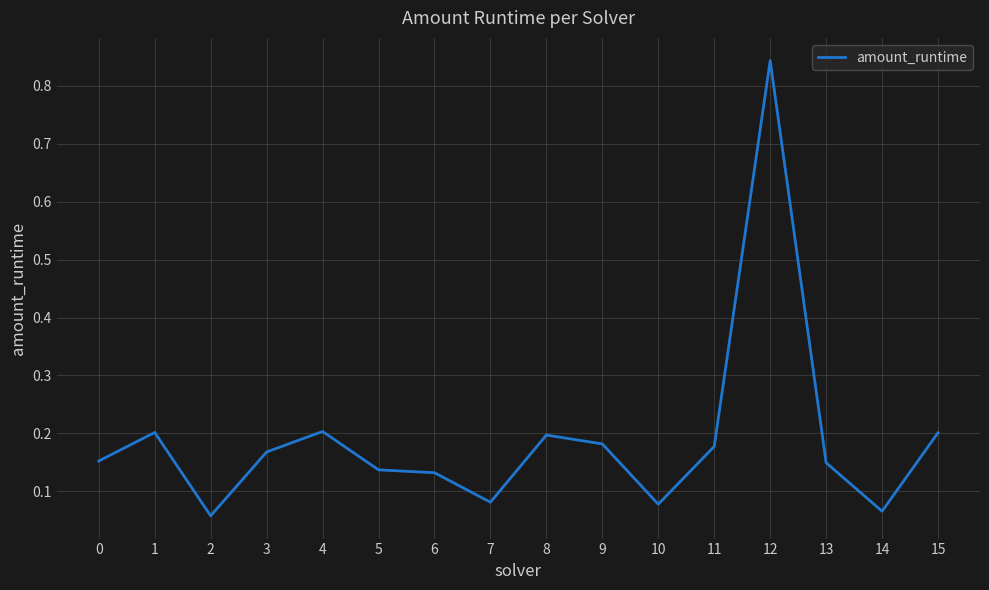

What is the difference between the values at 12 and 4?

0.6